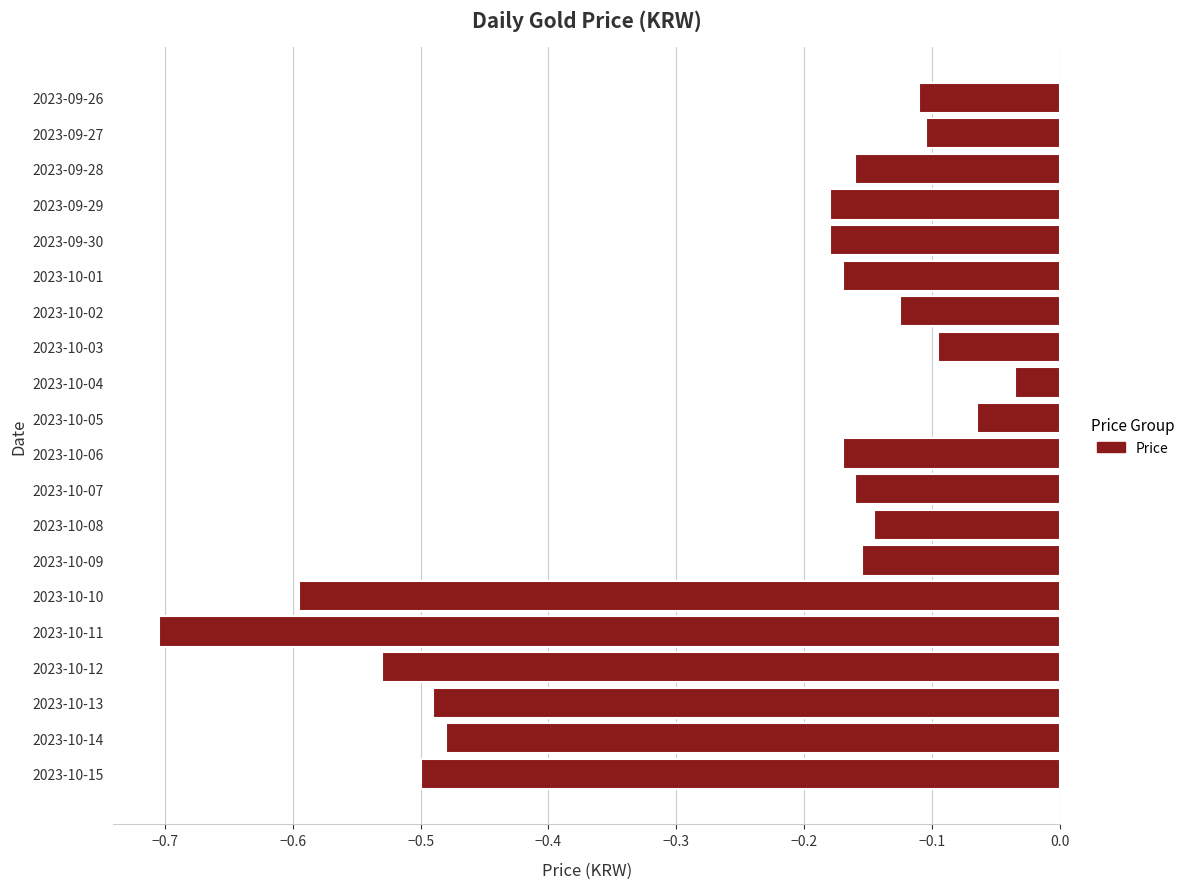

Read the value at 2023-10-11.

-0.7